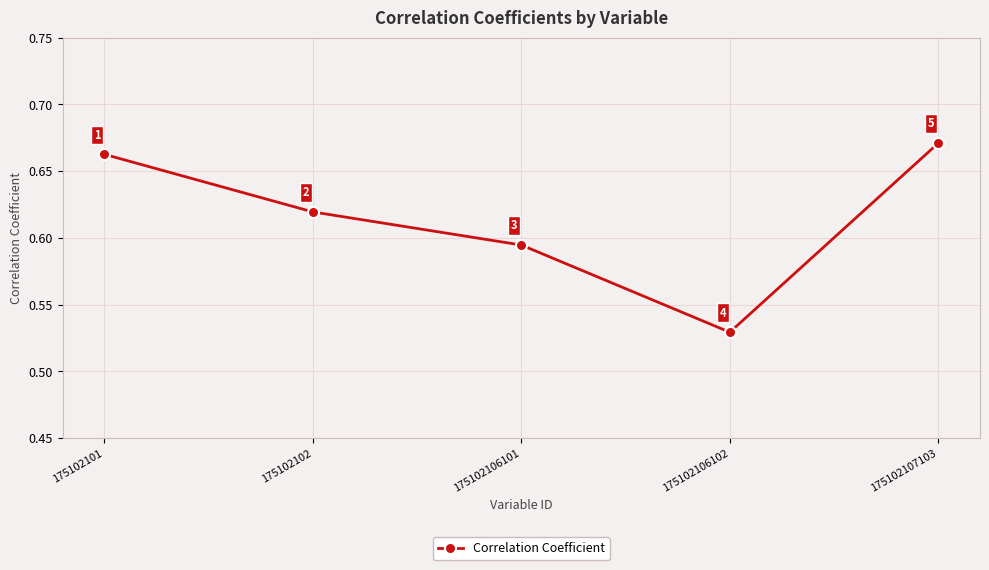

Where is the data nearest to the value 0?

175102106102